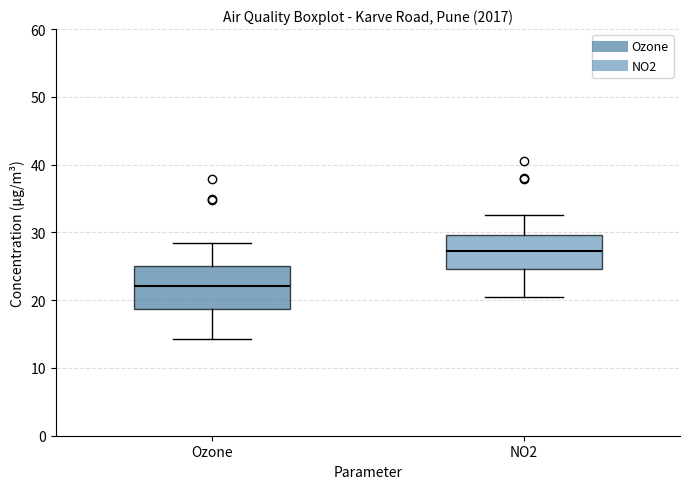

Which box is the tallest, from its lower edge to its upper edge?

Ozone